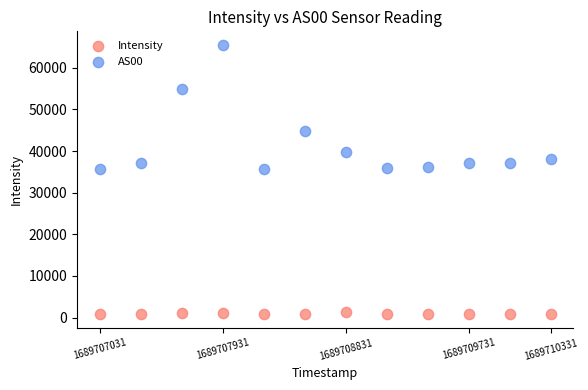

Which series contains the highest Y value?

AS00